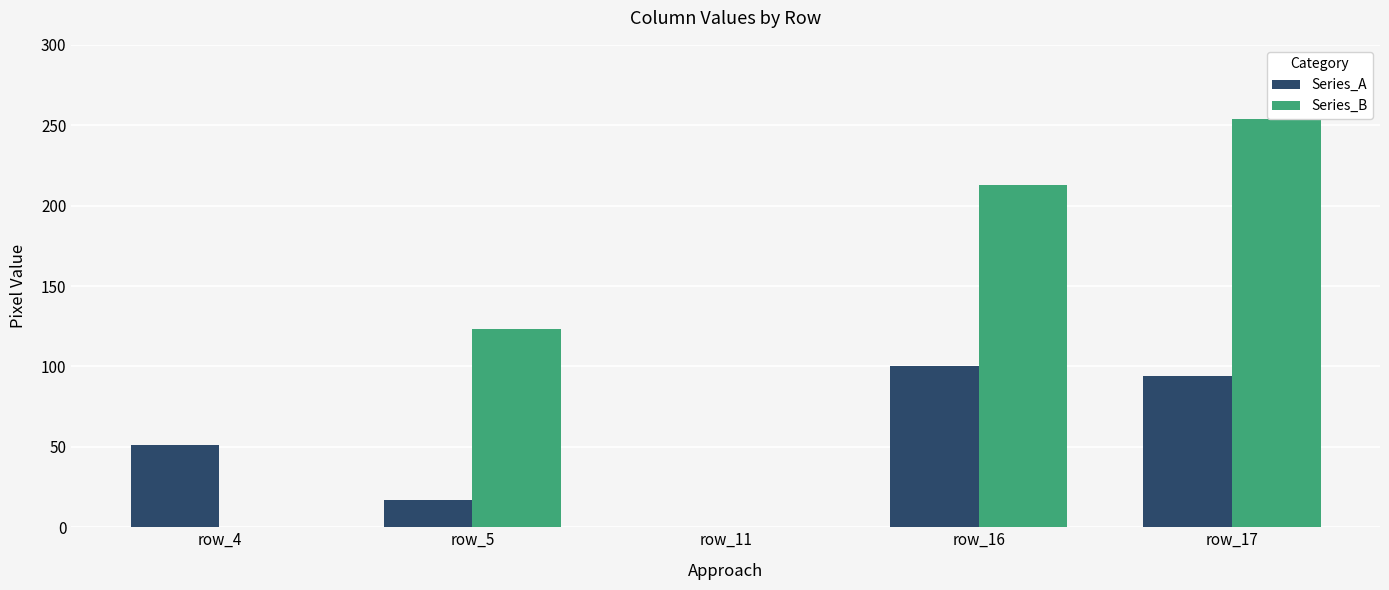

What is the average value of the Series_A series?

52